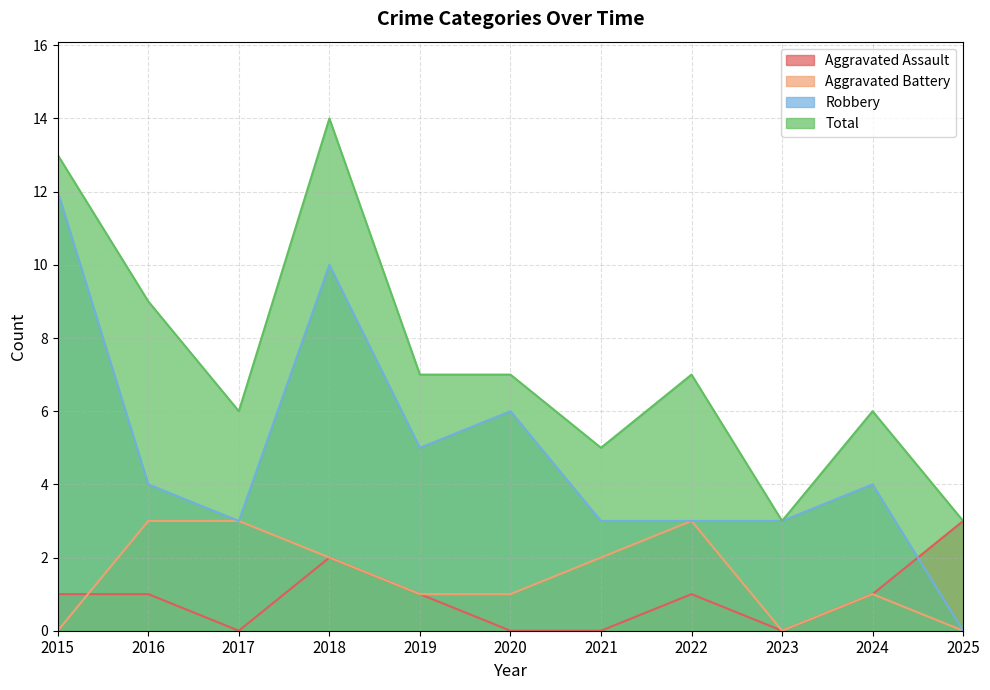

True or false: Total and Aggravated Assault intersect in this chart.

False